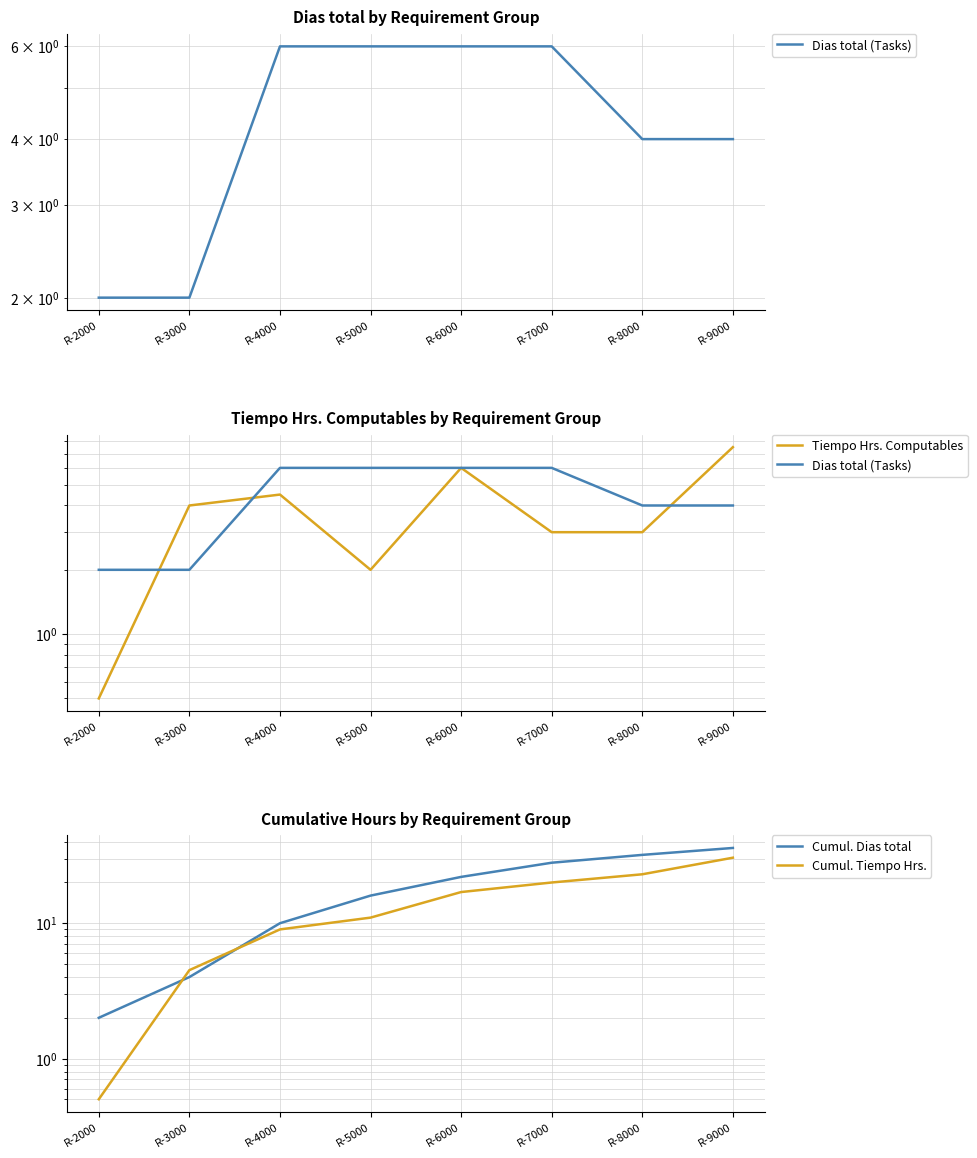

The Cumul. Dias total series shows 24.3 at R-9000. True or false?

False